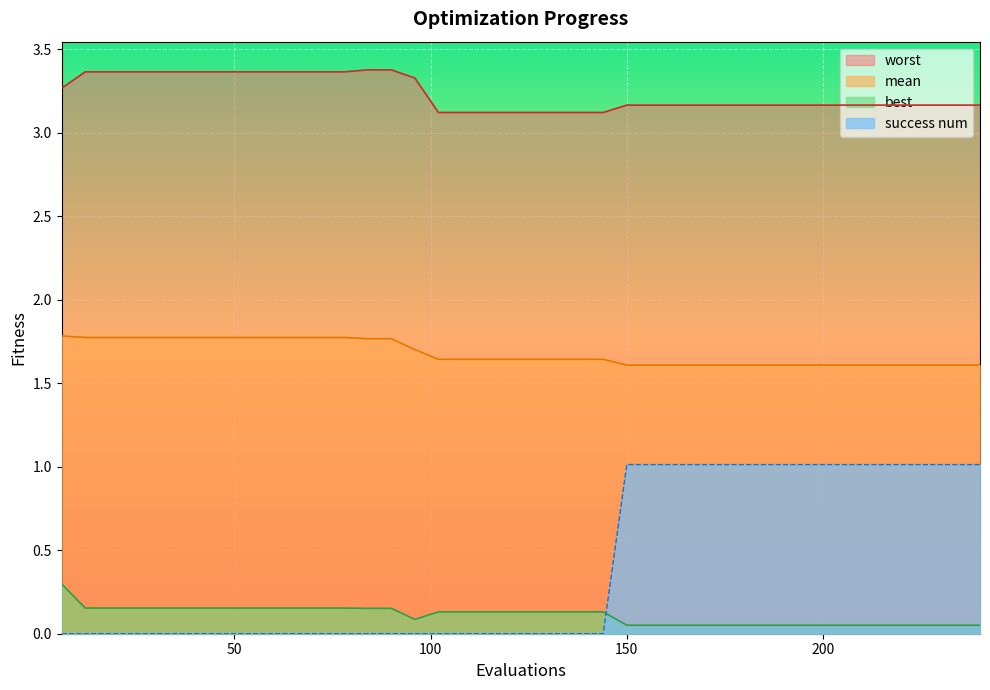

How many distinct data groups are displayed?

4